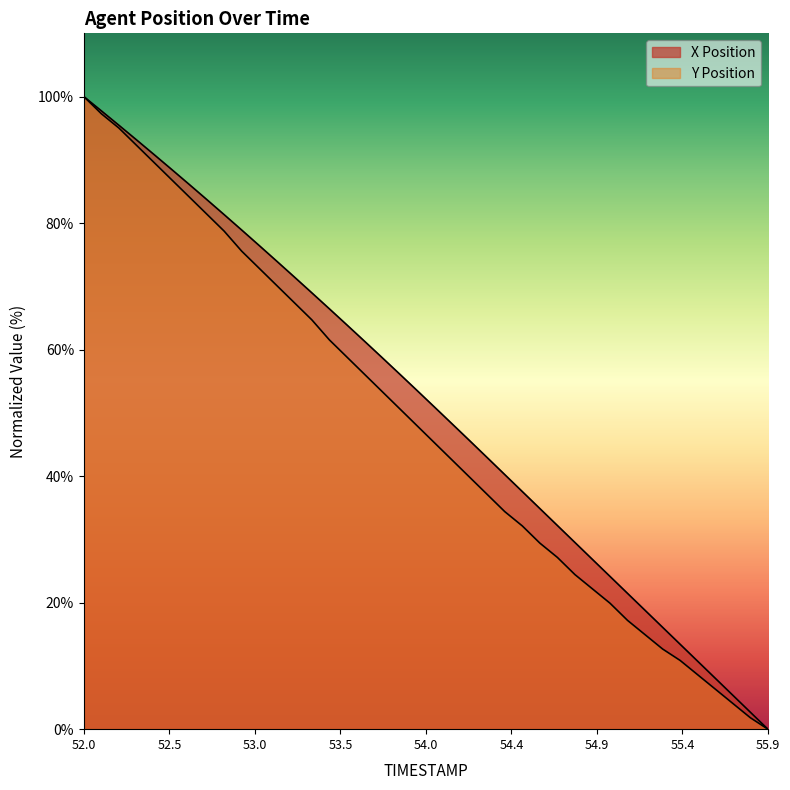

How many data points does each series have?

40